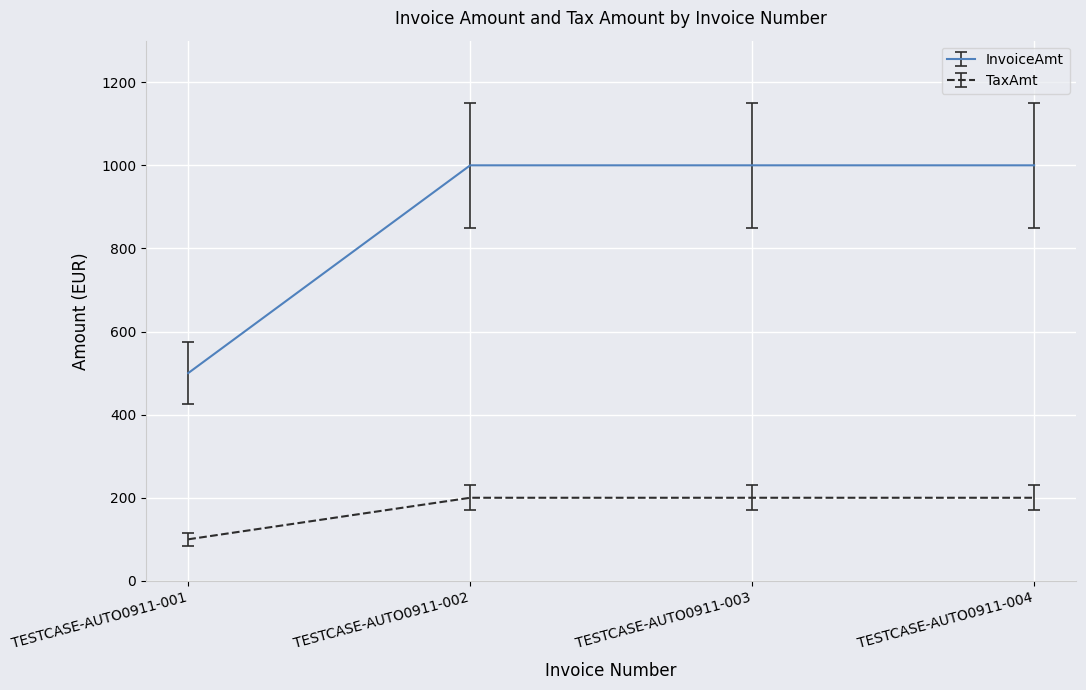

What is the total value across all series at TESTCASE-AUTO0911-002?

1200